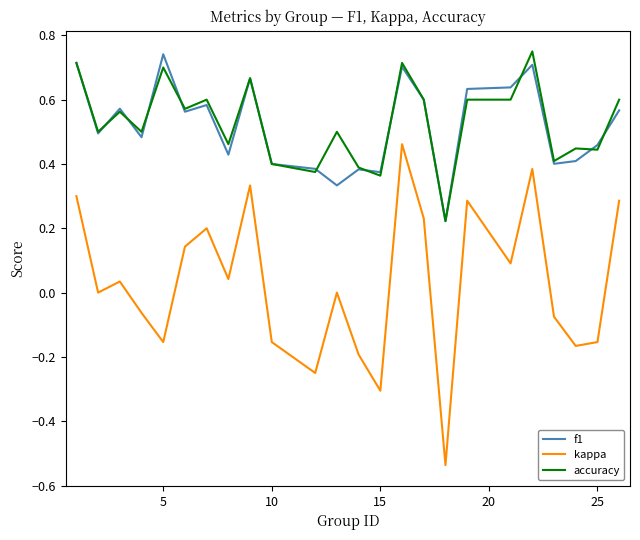

True or false: kappa and f1 intersect in this chart.

False